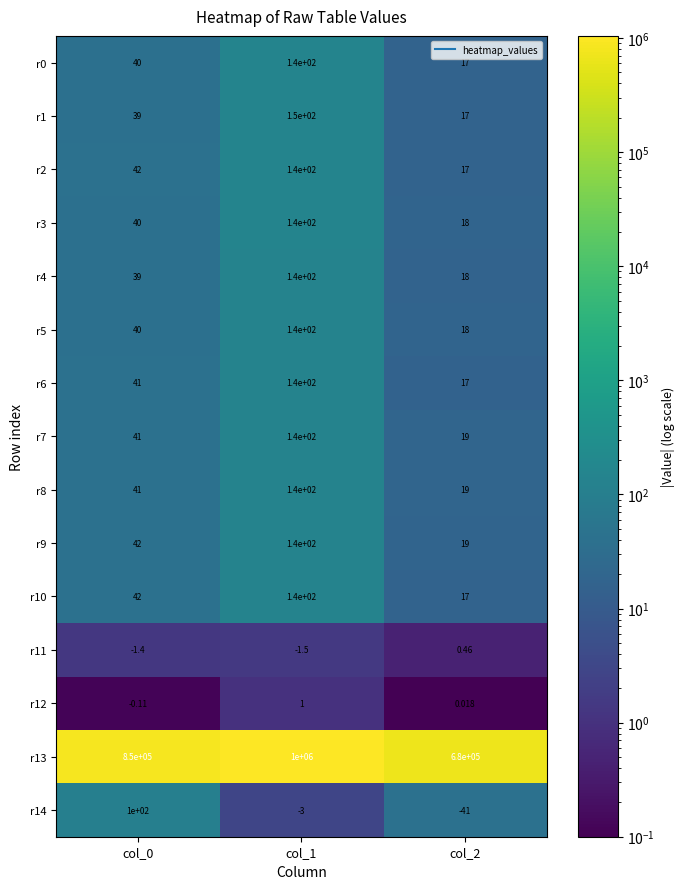

Is the value of r12 at col_2 greater than the value of r5 at col_2?

No